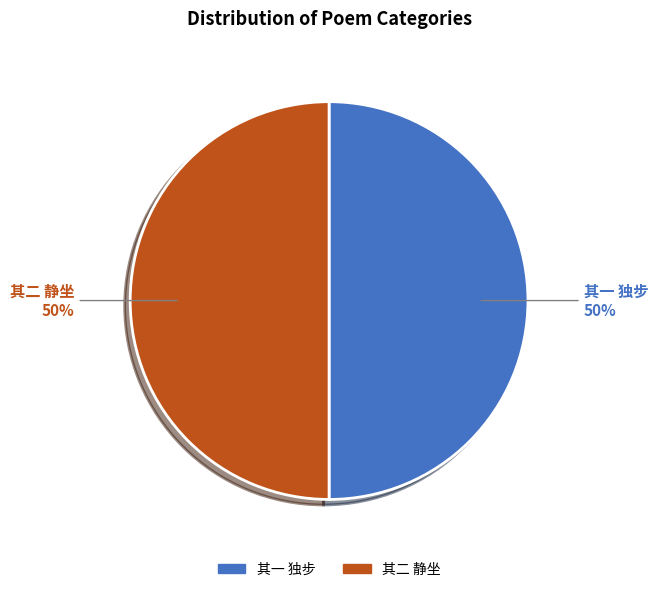

Count the number of slices in the pie.

2